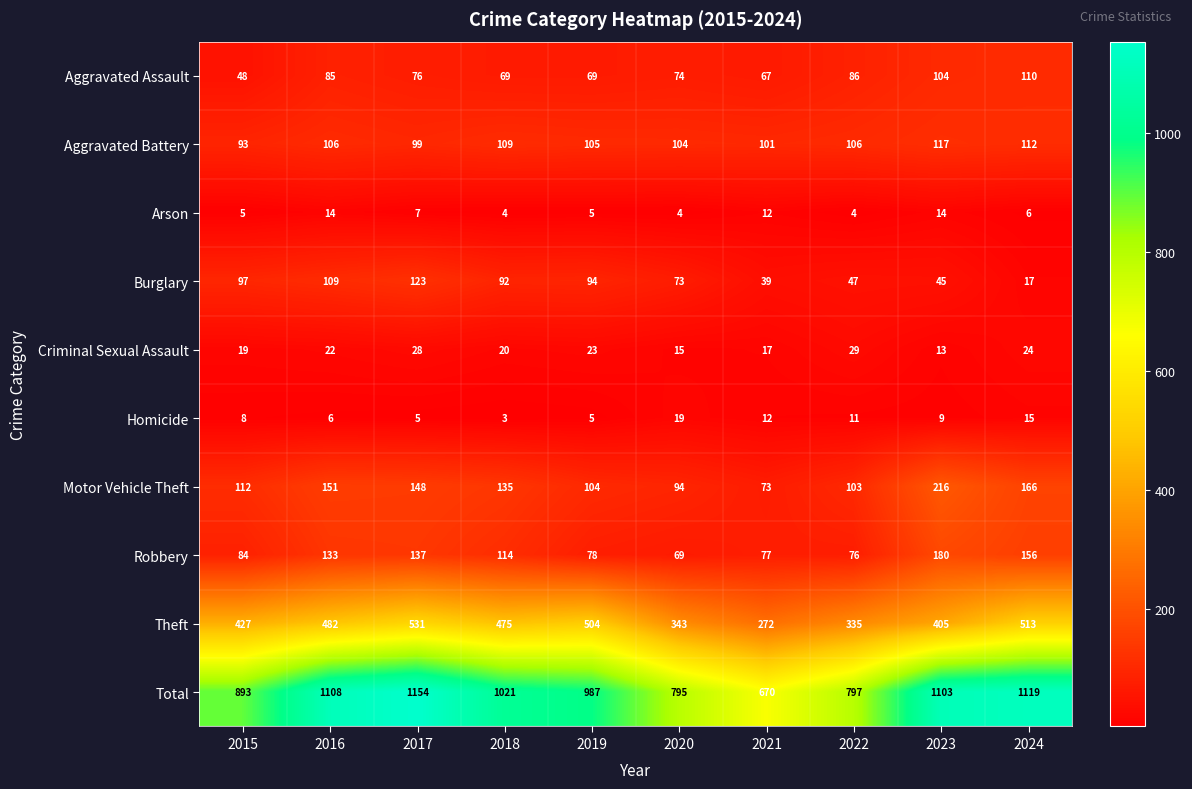

List the series in order of their peak value, highest first.

Total, Theft, Motor Vehicle Theft, Robbery, Burglary, Aggravated Battery, Aggravated Assault, Criminal Sexual Assault, Homicide, Arson